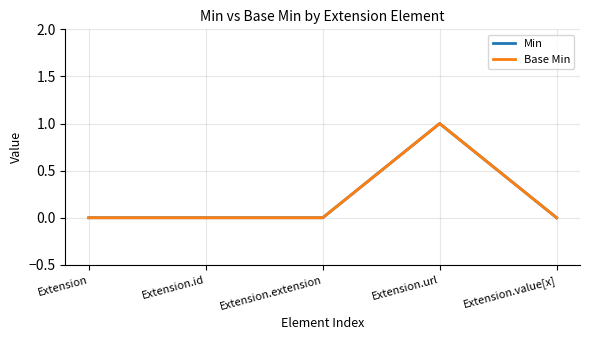

True or false: Base Min has more than 1 points higher than both neighbors.

False